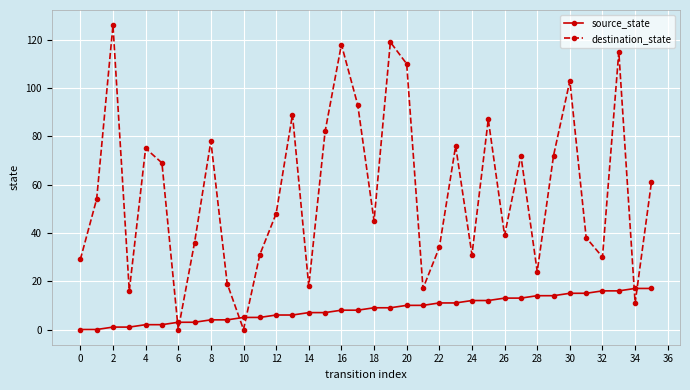

Which series has the largest total across all categories?

destination_state